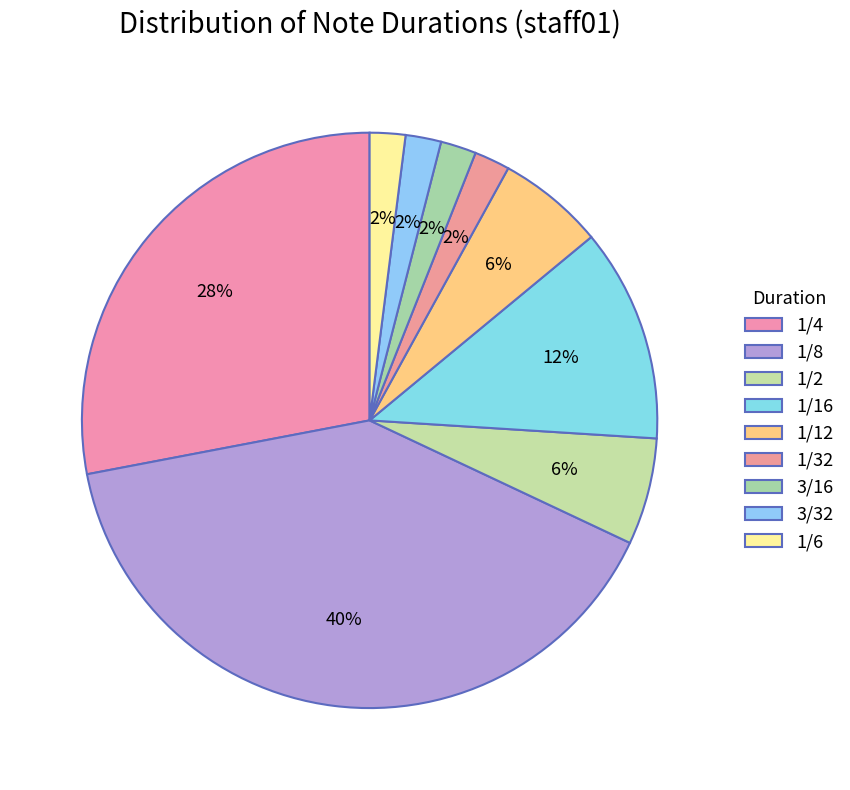

What percentage is the 1/6 slice, to the nearest percent?

2%